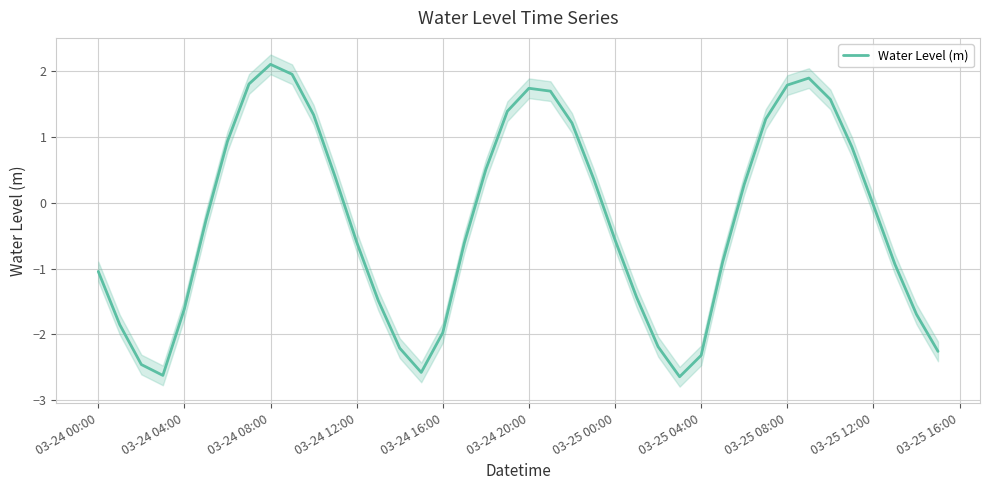

True or false: Water Level (m) has a value of 2.9 at 03-24 08:00.

False